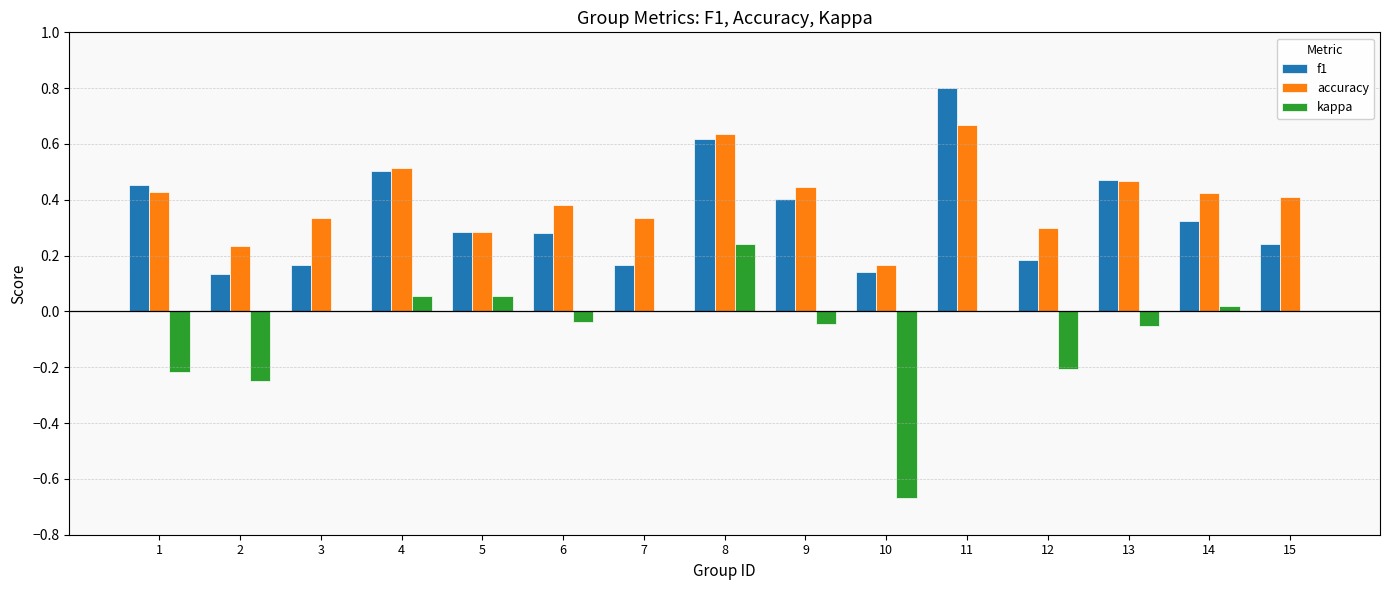

Is the value of kappa at 7 greater than the value of accuracy at 7?

No